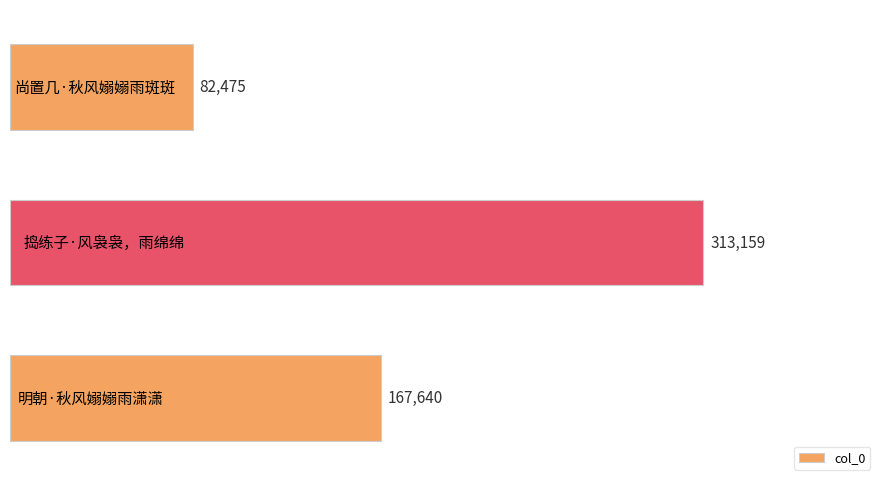

What is the difference between the maximum and second lowest values?

145519